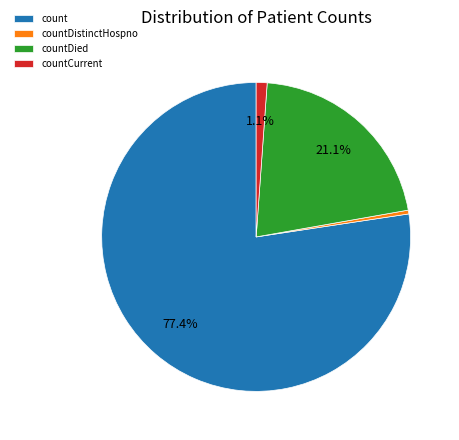

What is the majority slice?

count